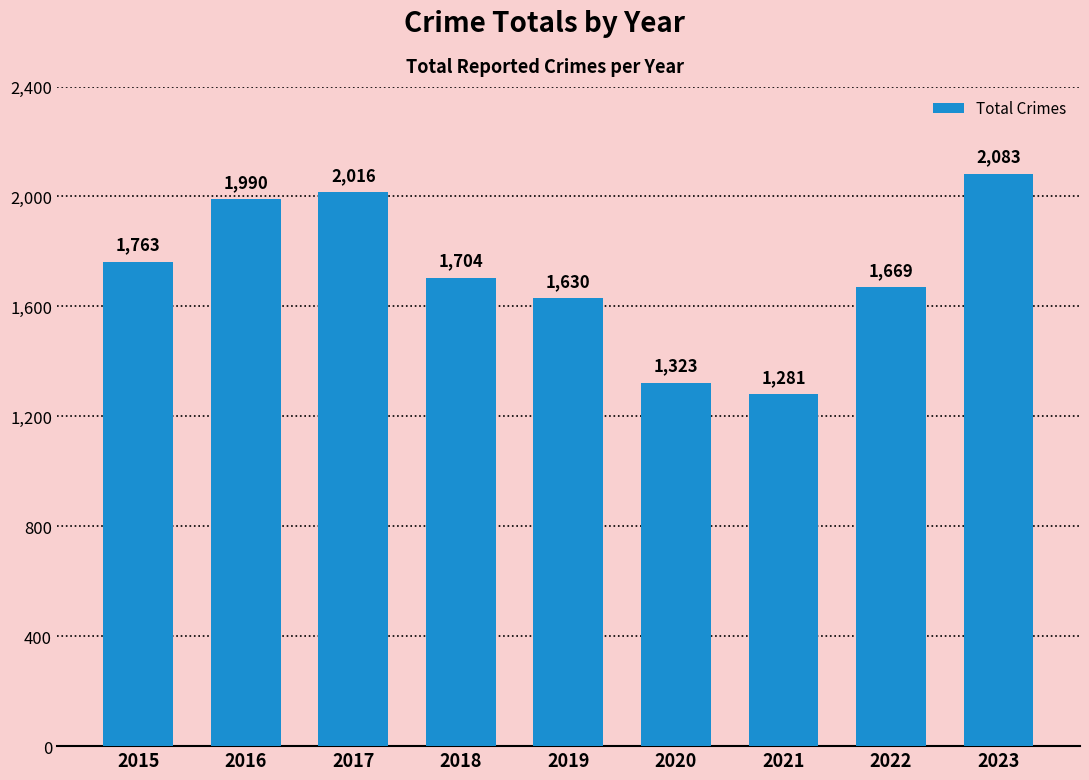

Rank the categories by value from lowest to highest.

2021, 2020, 2019, 2022, 2018, 2015, 2016, 2017, 2023